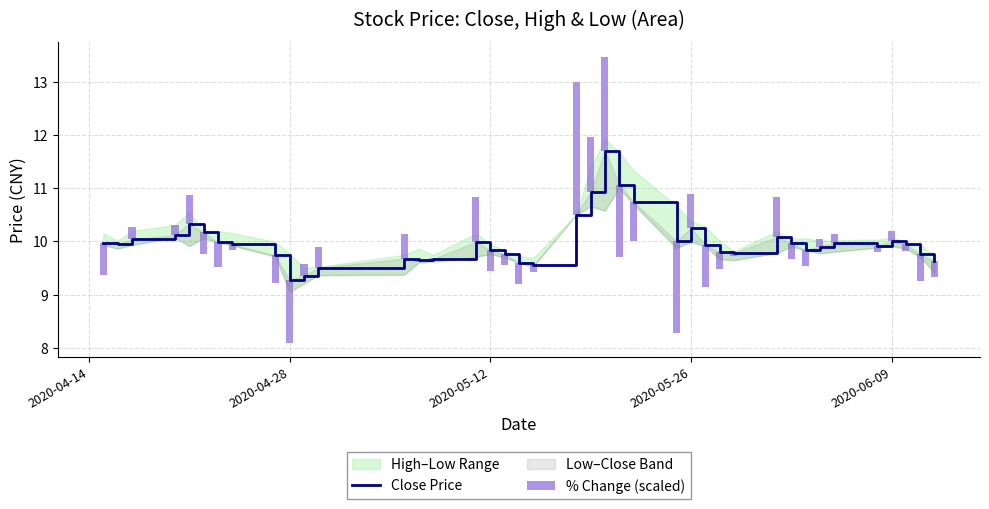

What is the value of the % Change (scaled) bar at the 5th from the left?

0.5